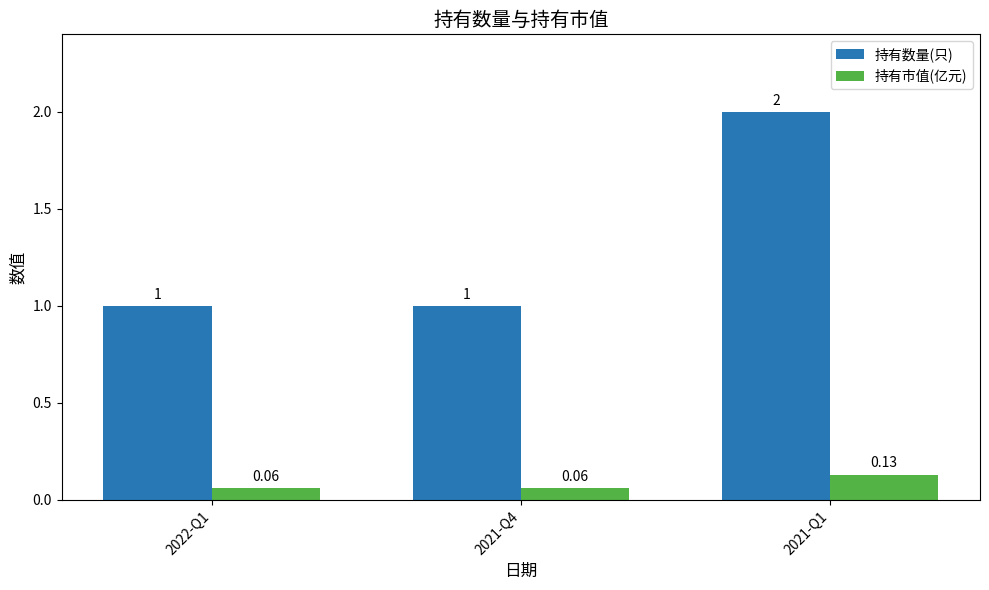

Which series has the largest total across all categories?

持有数量(只)